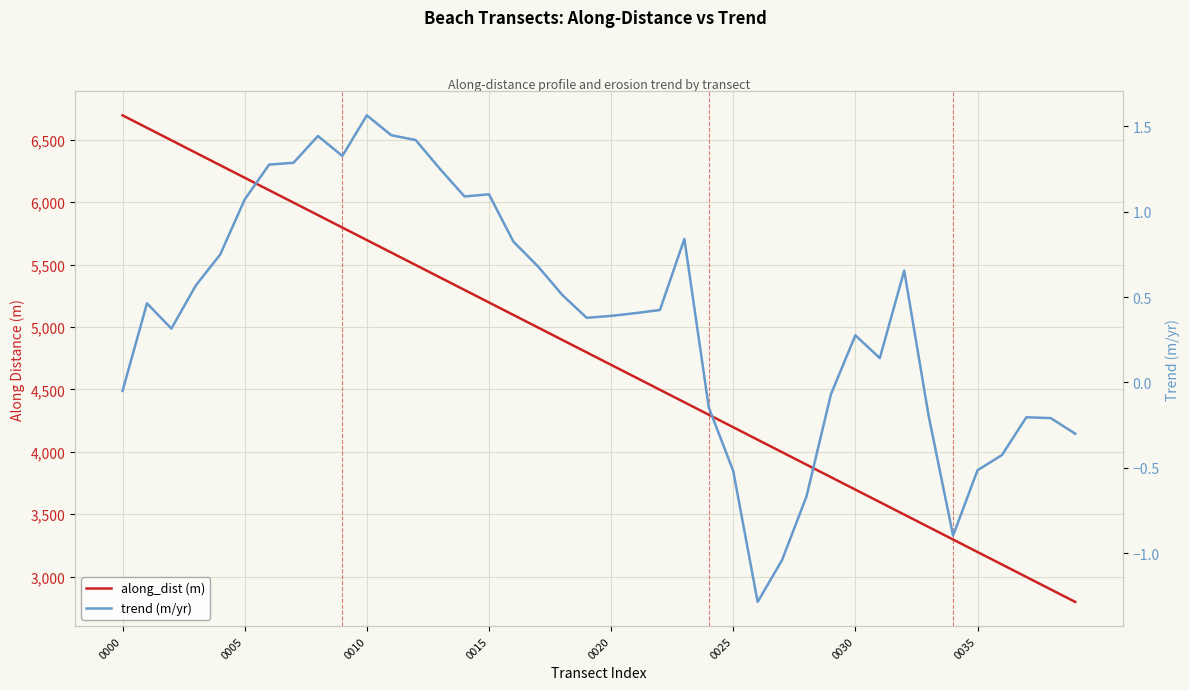

Which series has the largest total across all categories?

along_dist (m)